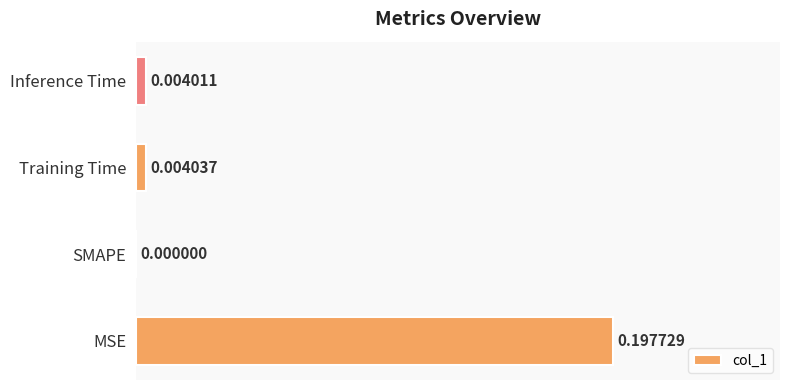

Where is the data nearest to the value 0?

SMAPE